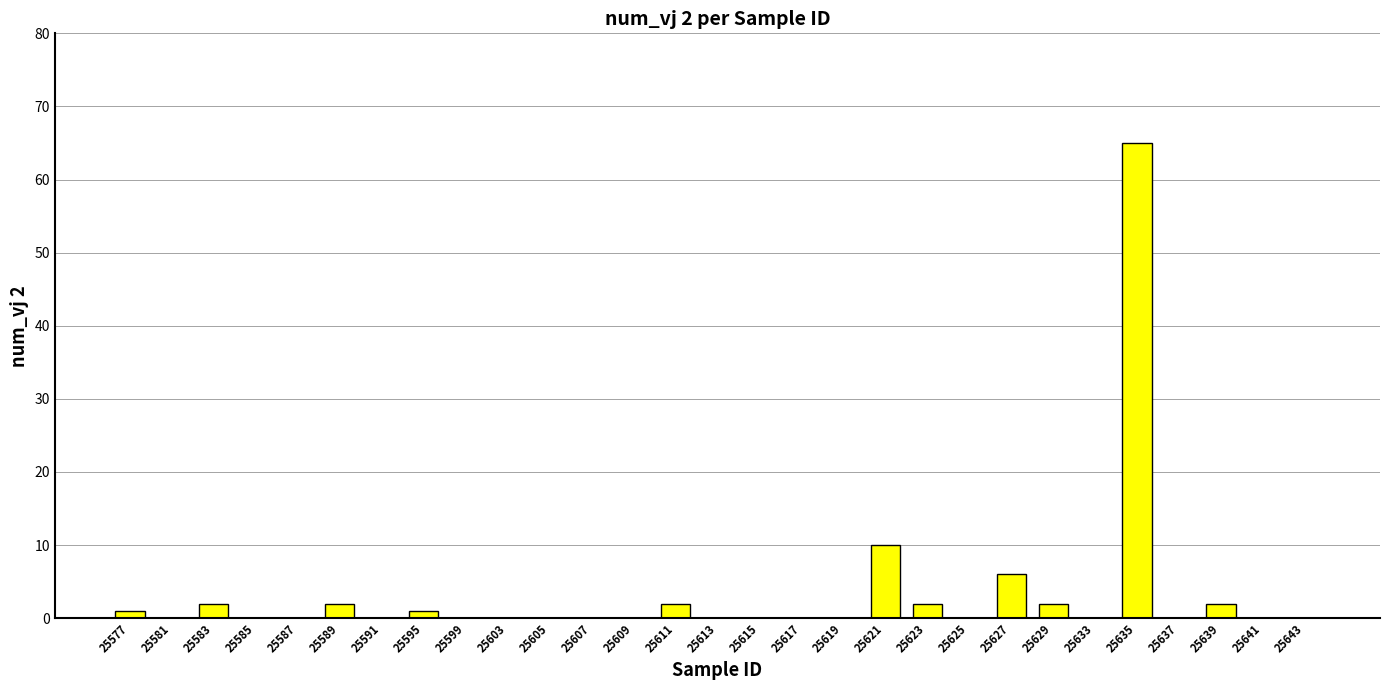

At which label is the value closest to 32?

25621